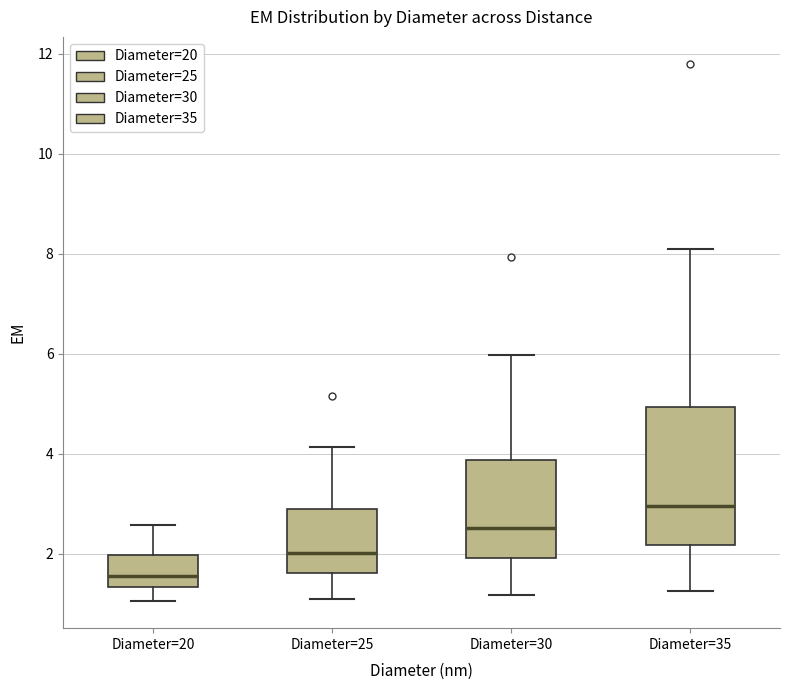

Which box has the highest median line?

Diameter=35